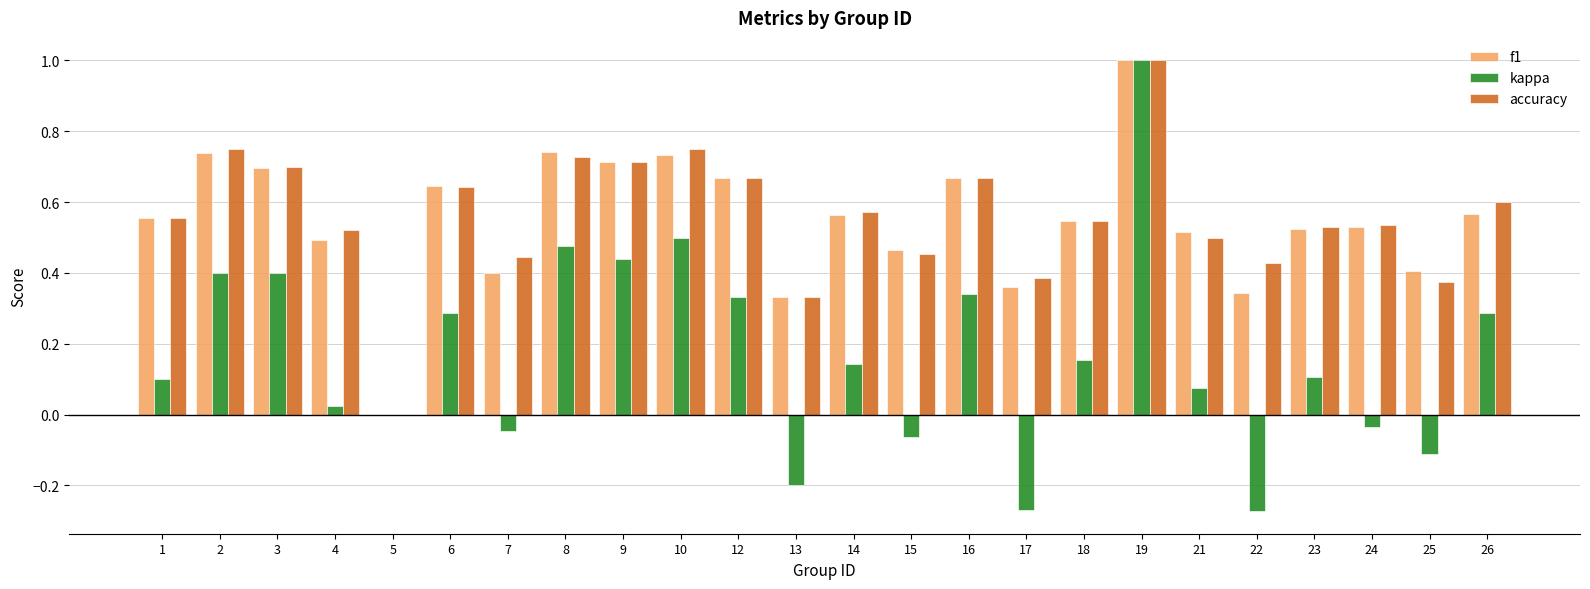

Count the number of categories in the chart.

24